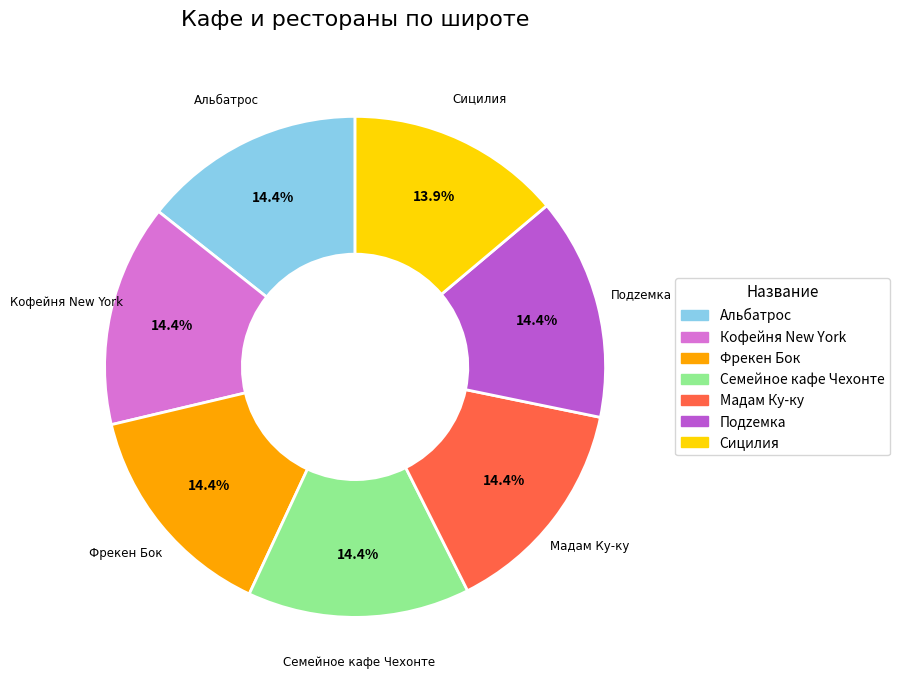

To the nearest percent, what portion does Семейное кафе Чехонте represent?

14%